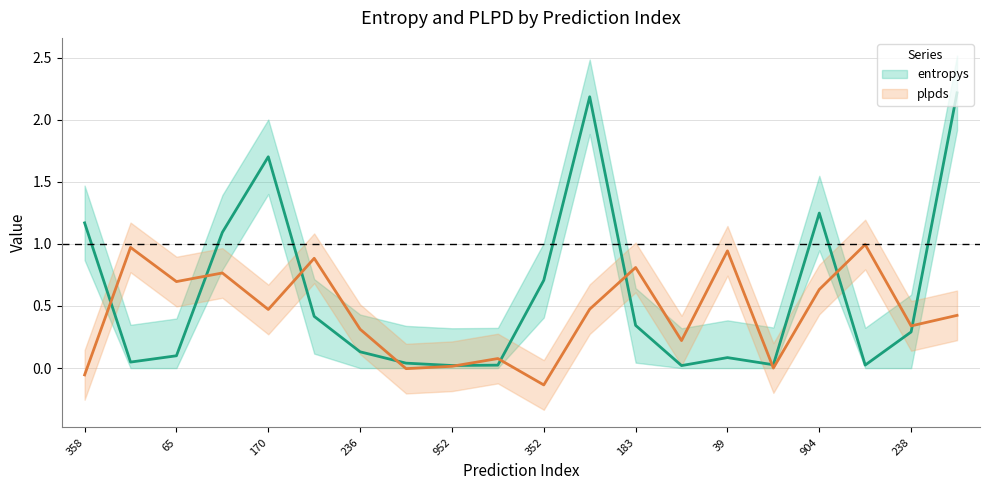

In plpds, how many points are lower than both neighbors (excluding endpoints)?

7